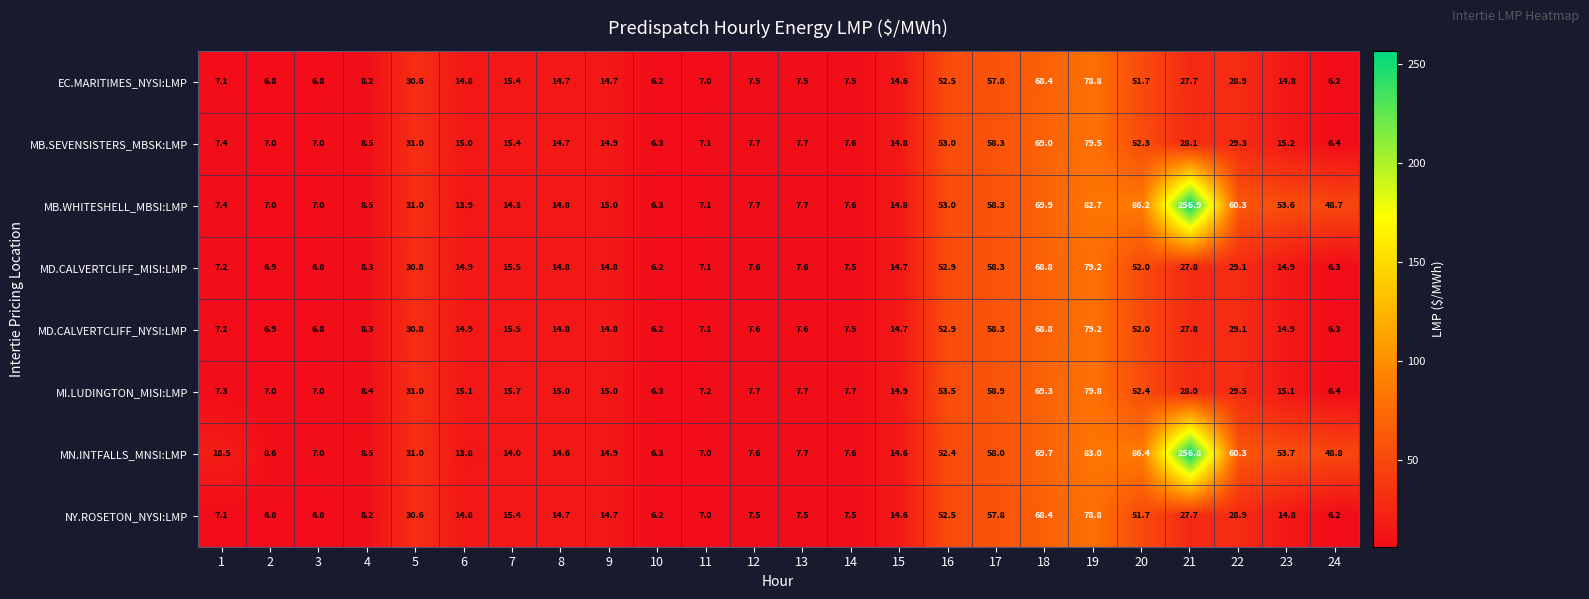

Which series has the widest spread of values?

MB.WHITESHELL_MBSI:LMP